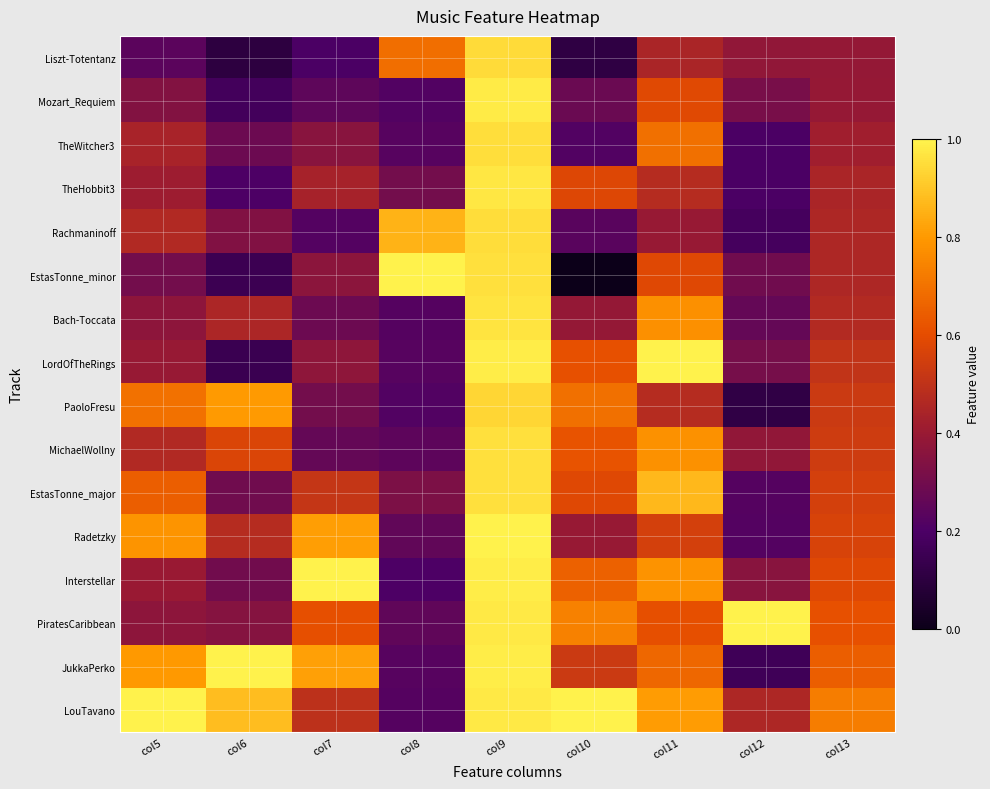

At how many categories does at least one series exceed 0?

9